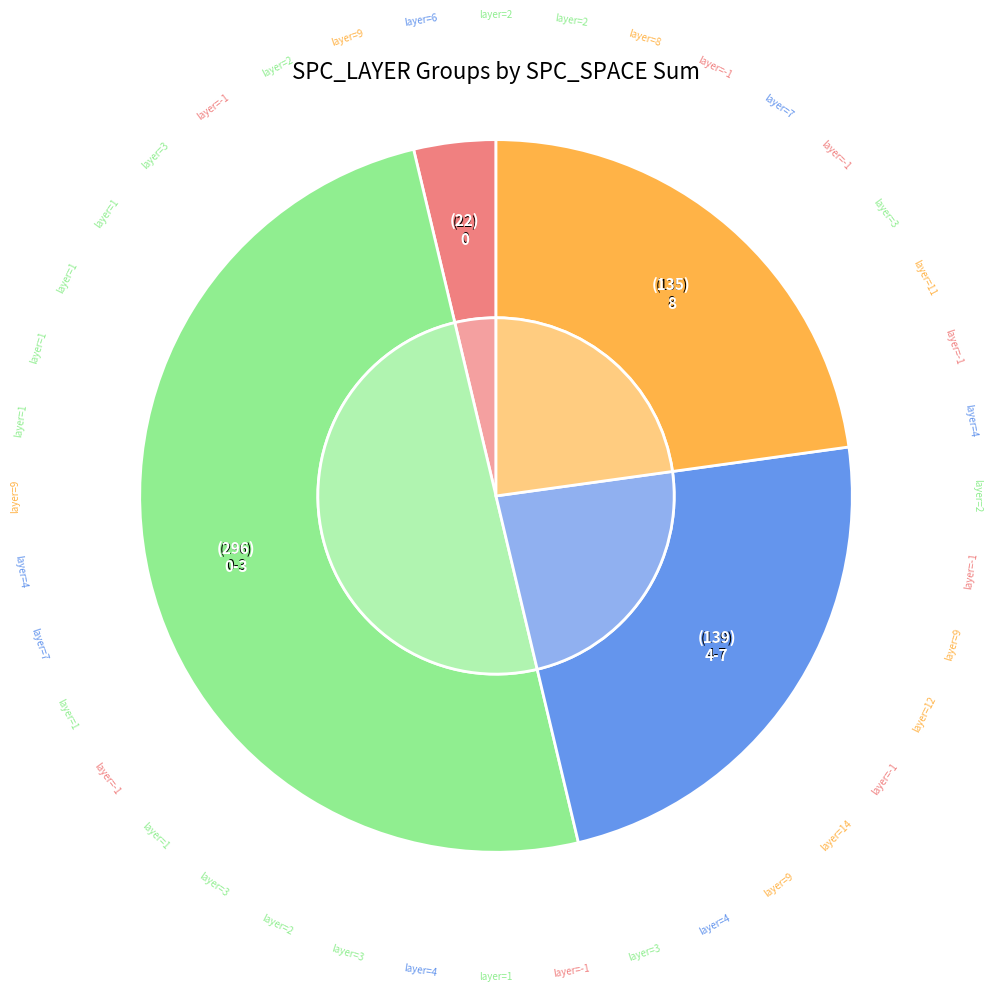

How much of the chart is everything except 9?

96.5%